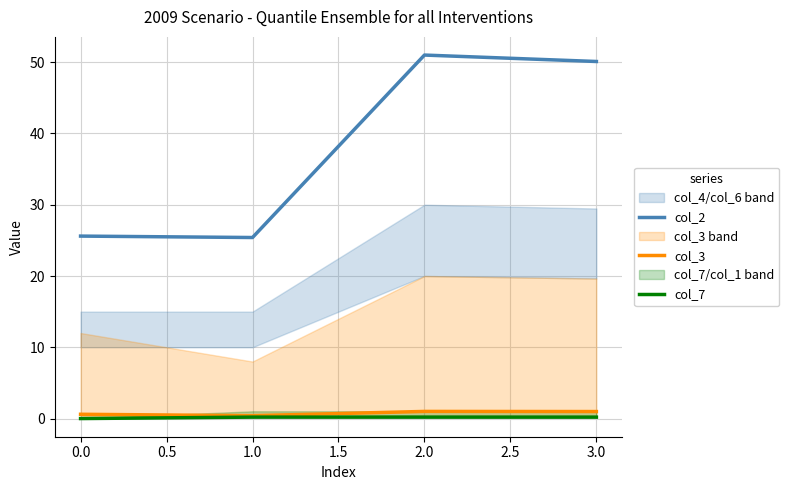

Is it true that col_2 equals 8.0 at 0.0?

False